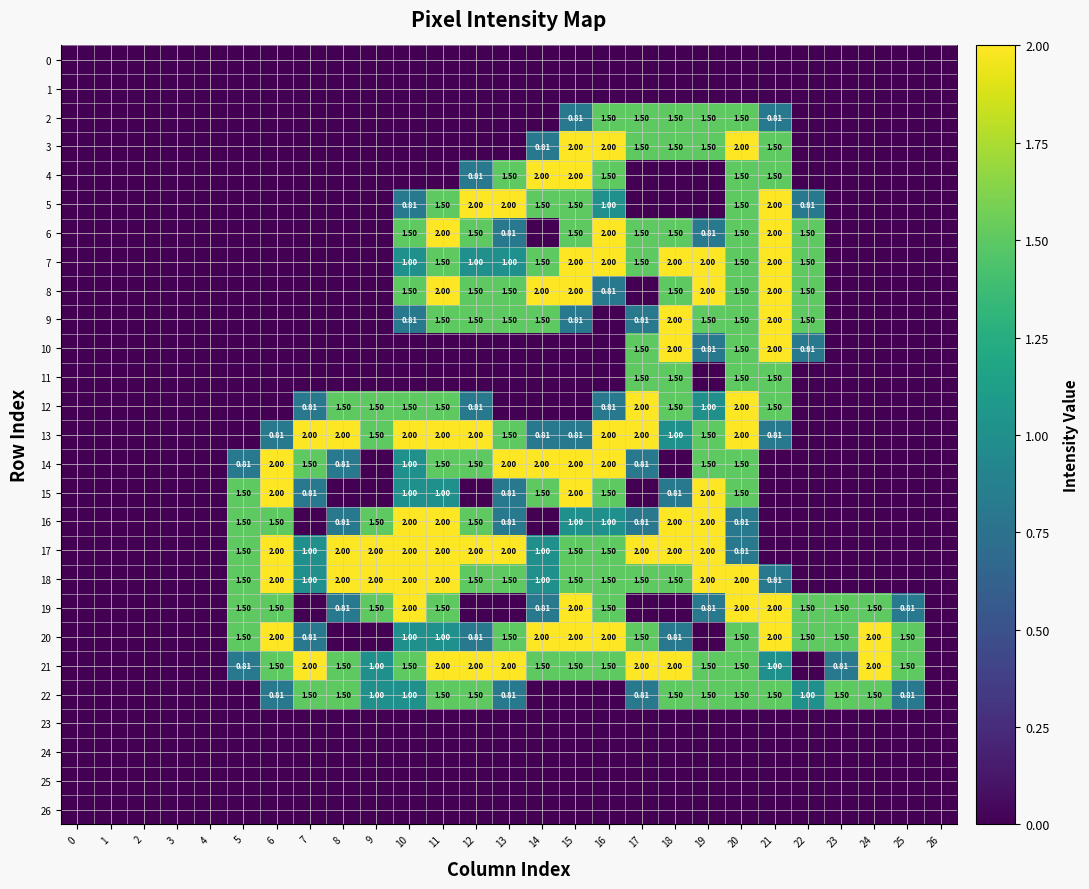

Which series changed the most between 10 and 11?

5